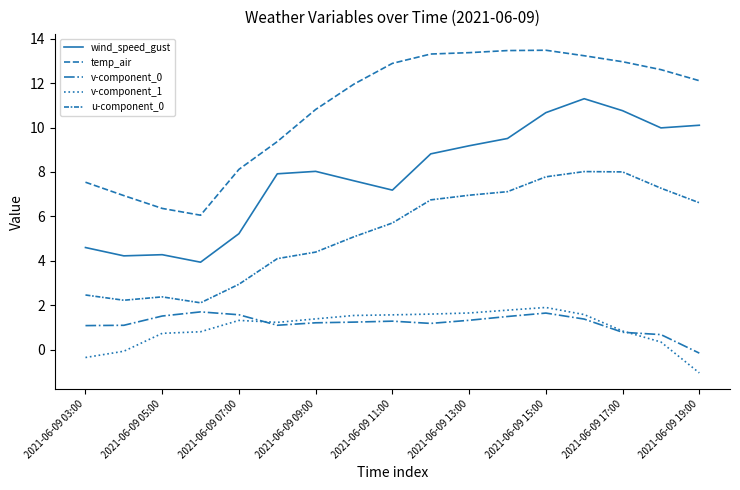

What is the minimum value shown in the chart?

-1.0